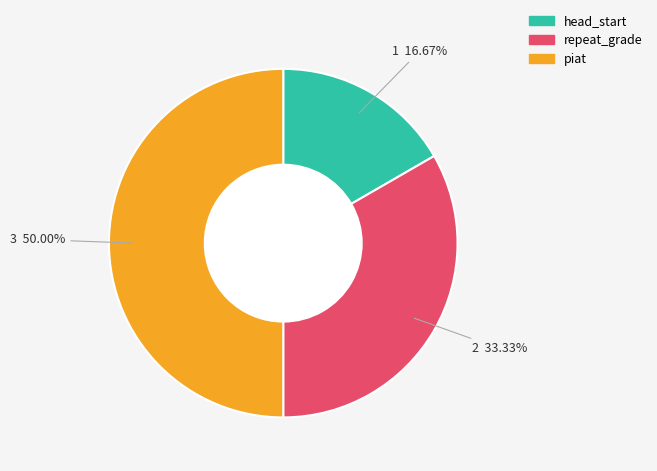

Rank the categories by value from lowest to highest.

head_start, repeat_grade, piat